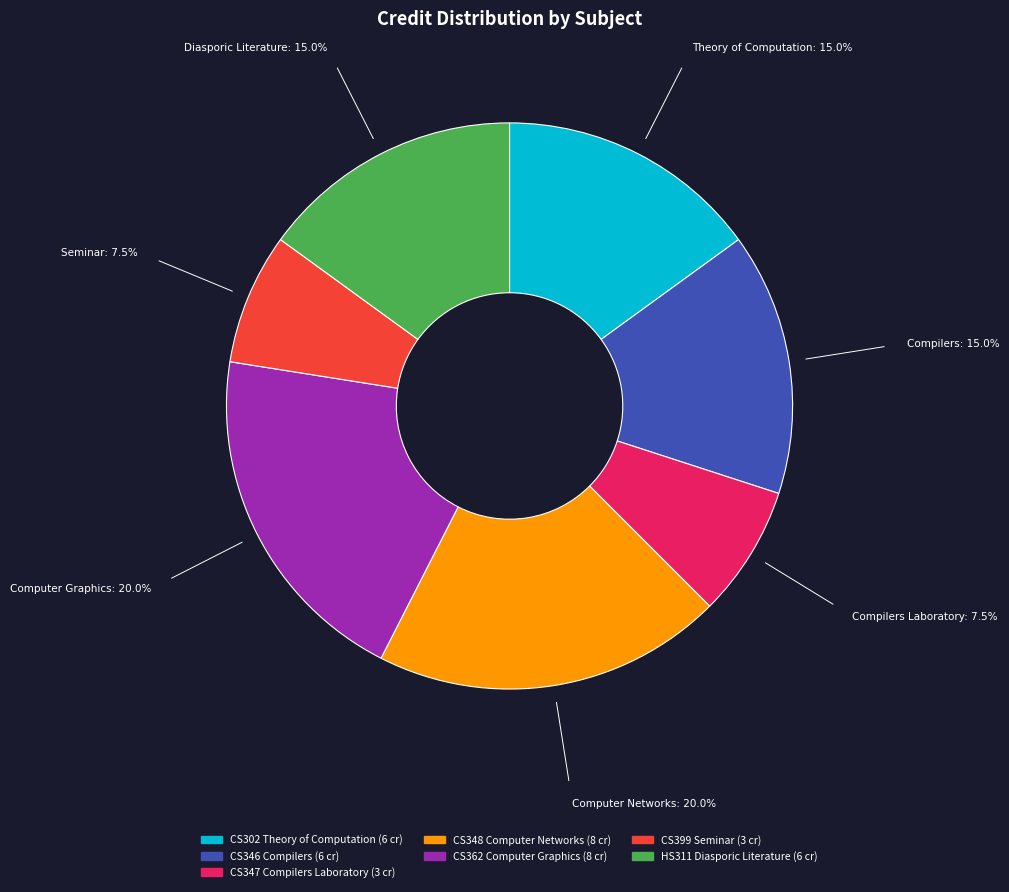

Count the number of slices in the pie.

7